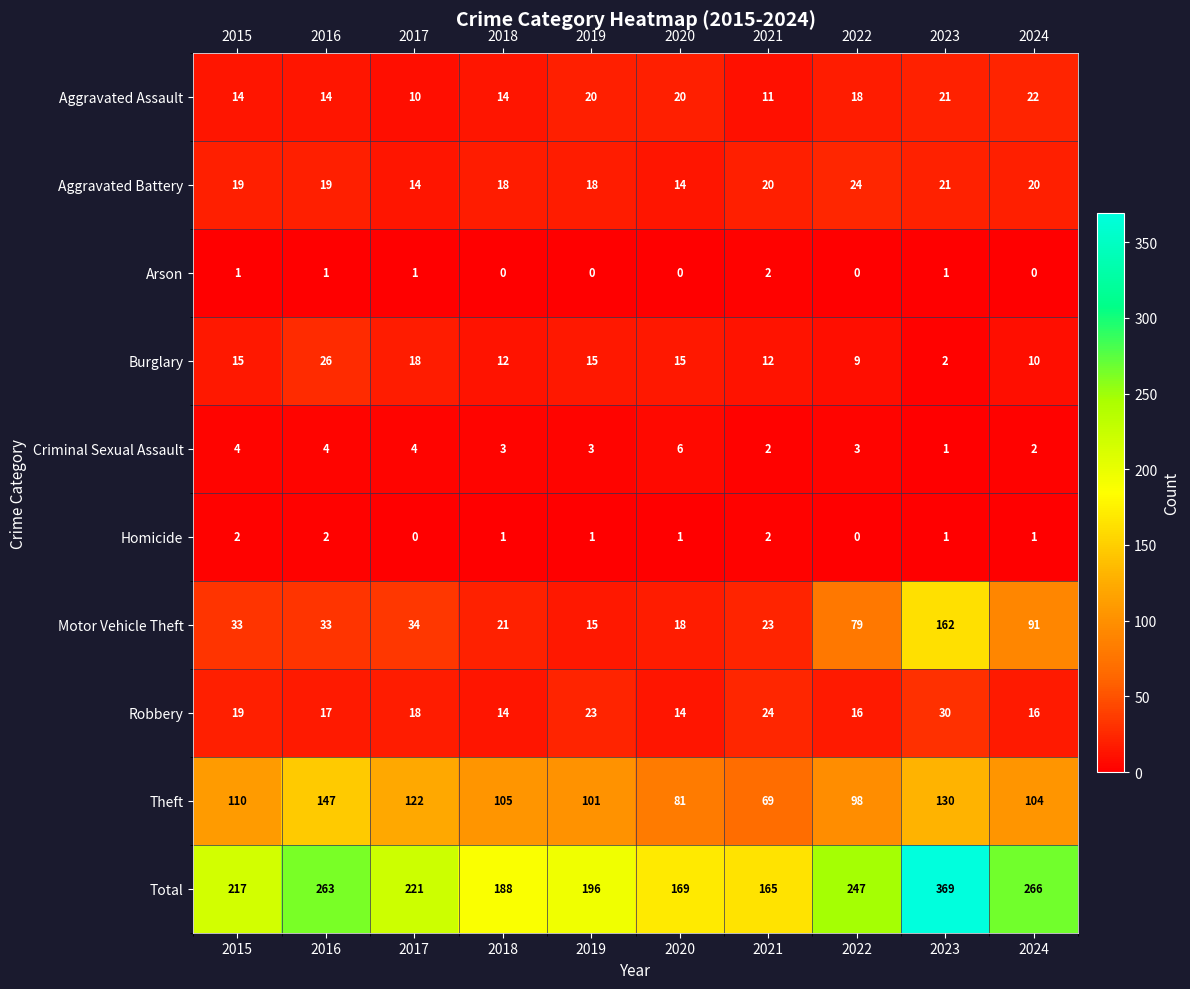

At 2016, list the series in order from largest to smallest.

Total, Theft, Motor Vehicle Theft, Burglary, Aggravated Battery, Robbery, Aggravated Assault, Criminal Sexual Assault, Homicide, Arson